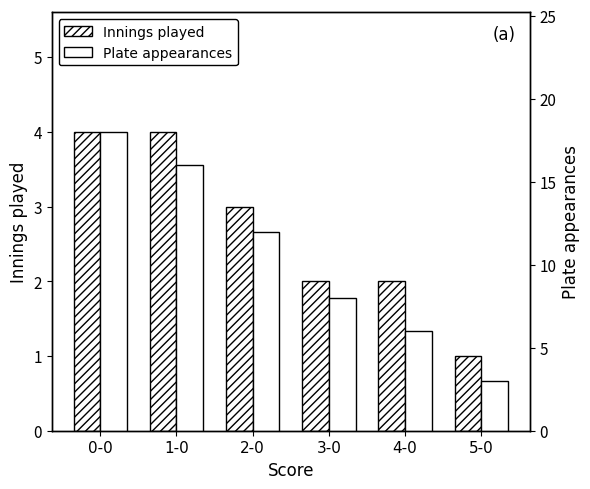

What is the label of the 2nd bar from the right?

4-0